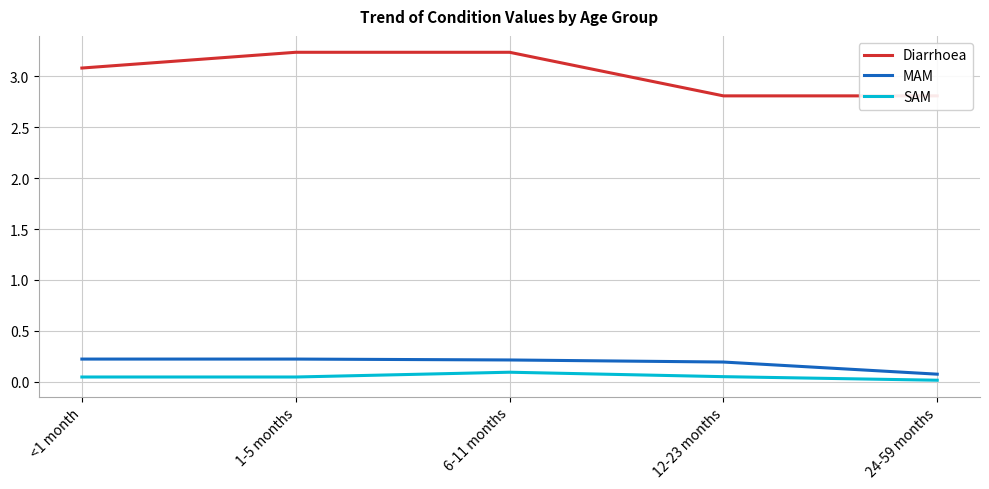

How many categories are shown in the chart?

5